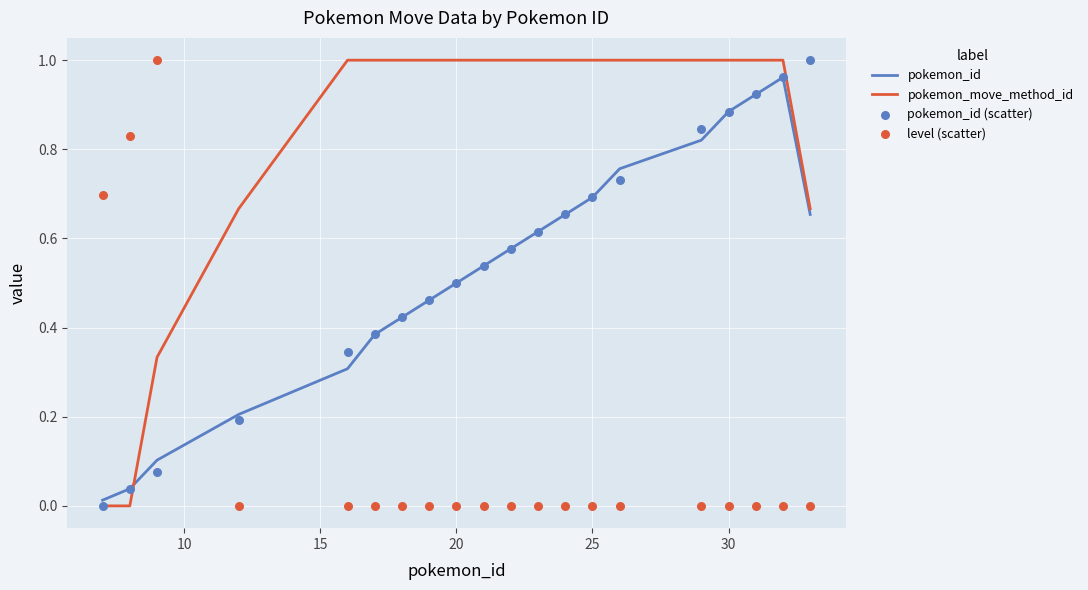

Which series reaches the maximum Y coordinate?

pokemon_move_method_id